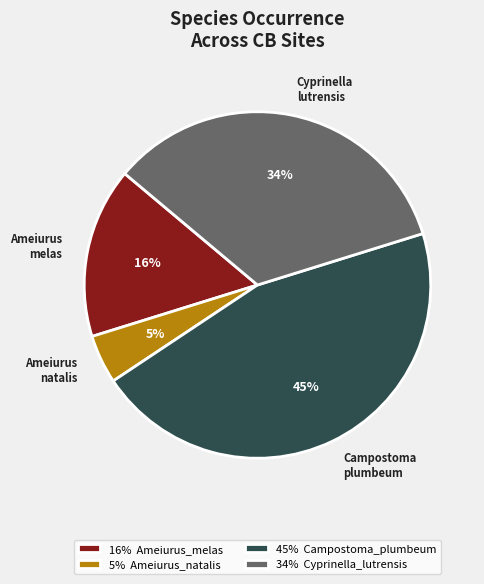

Is it true that Cyprinella lutrensis is 34% of the pie?

True